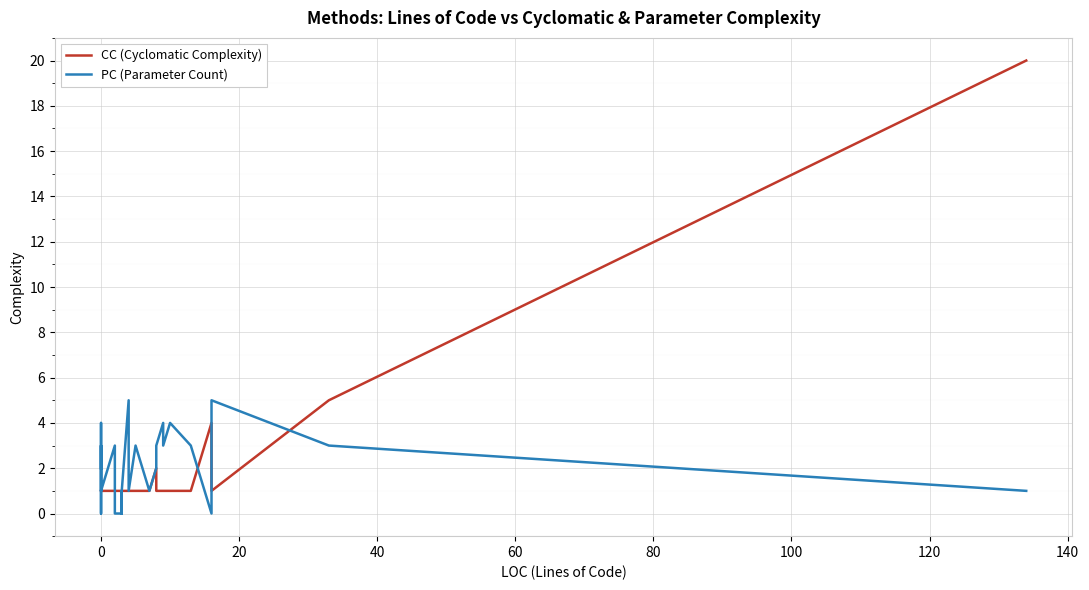

What is the difference between the maximum and minimum values in the CC (Cyclomatic Complexity) series?

19